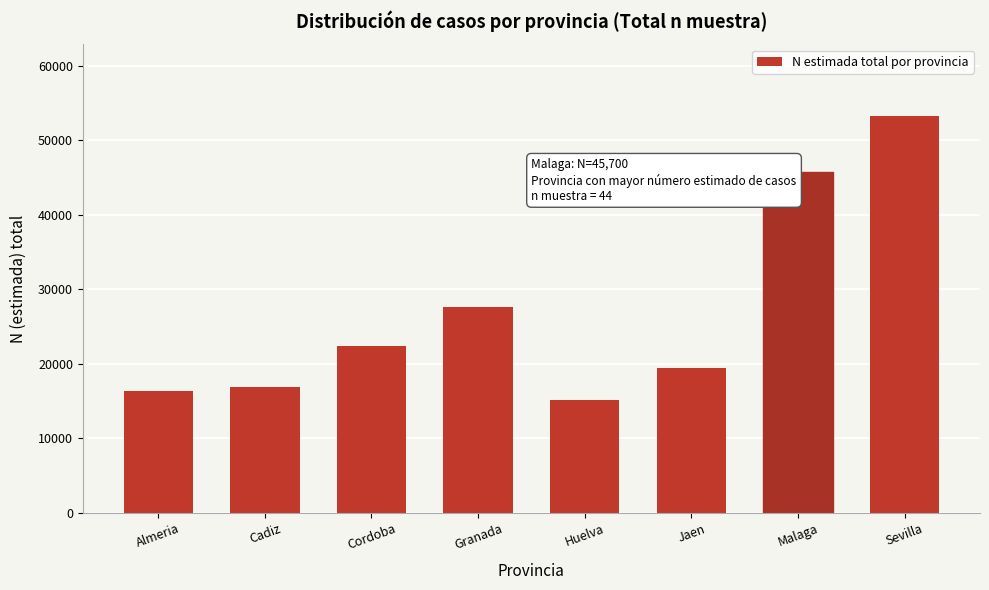

Reading left to right, extract all data points from this chart.

16381	16815	22434	27611	15125	19495	45700	53284